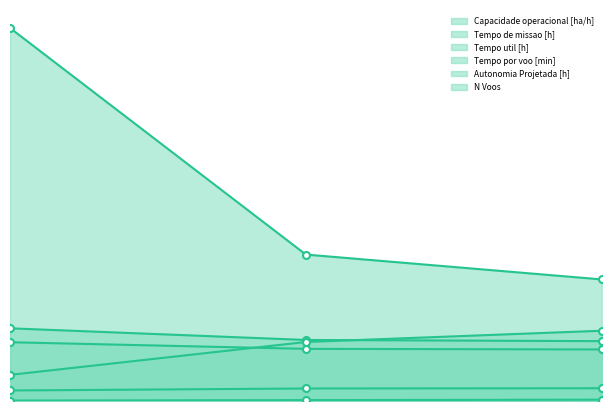

At how many categories does at least one series exceed 70?

1